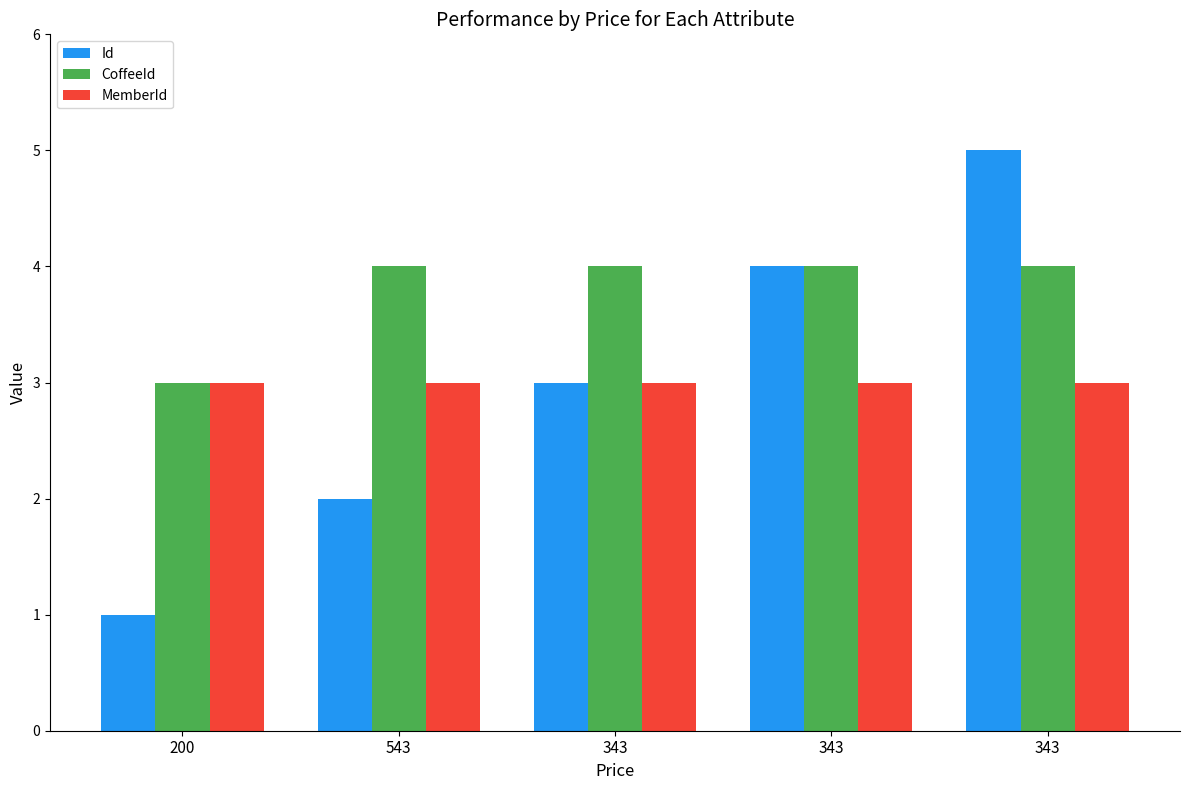

The value of MemberId at 343 is 4. True or false?

False